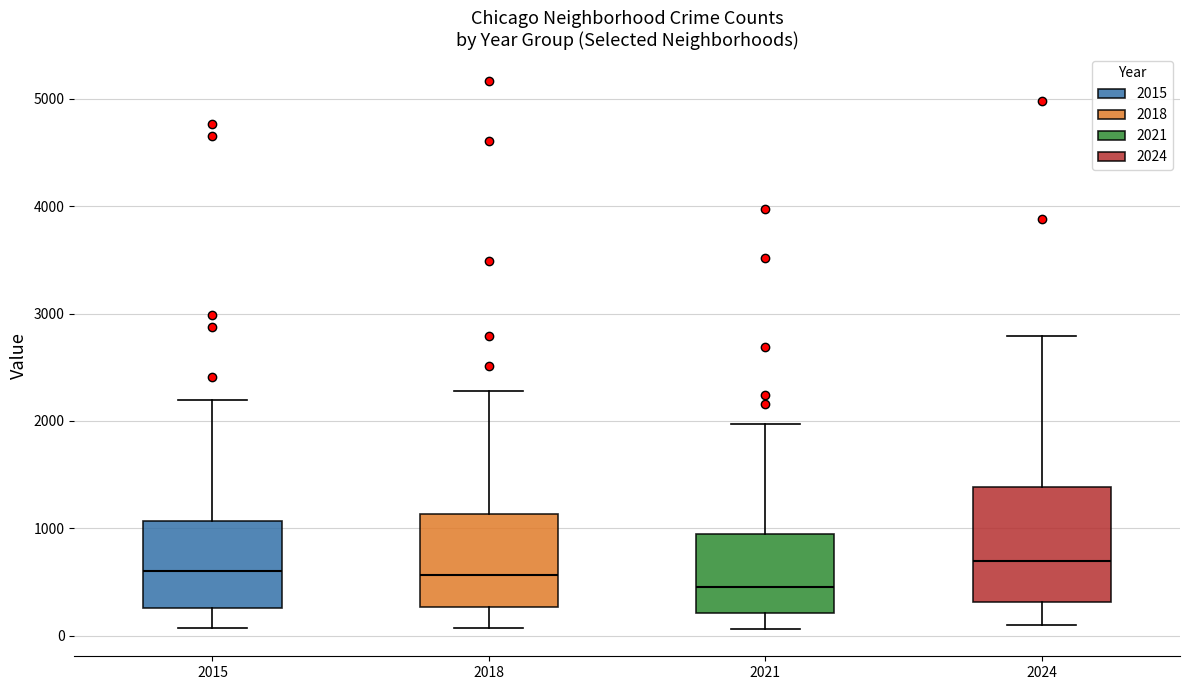

Where does the median line of the box at x = 2024 sit on the y-axis? The values are not printed on the chart, so give them approximately, as read against the axis.

700